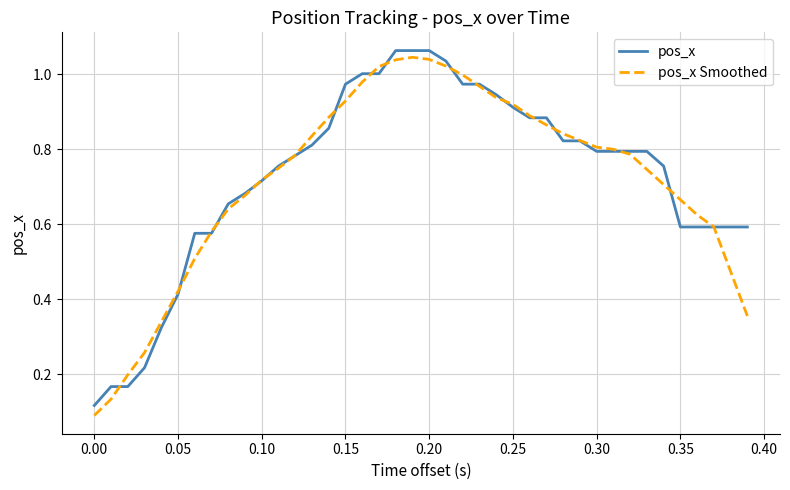

Which series has the widest spread of values?

pos_x Smoothed